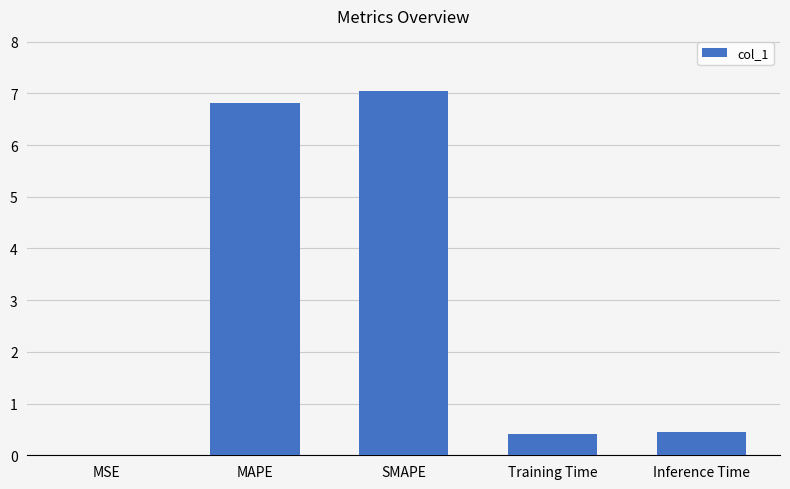

What is the maximum value shown in the chart?

7.1